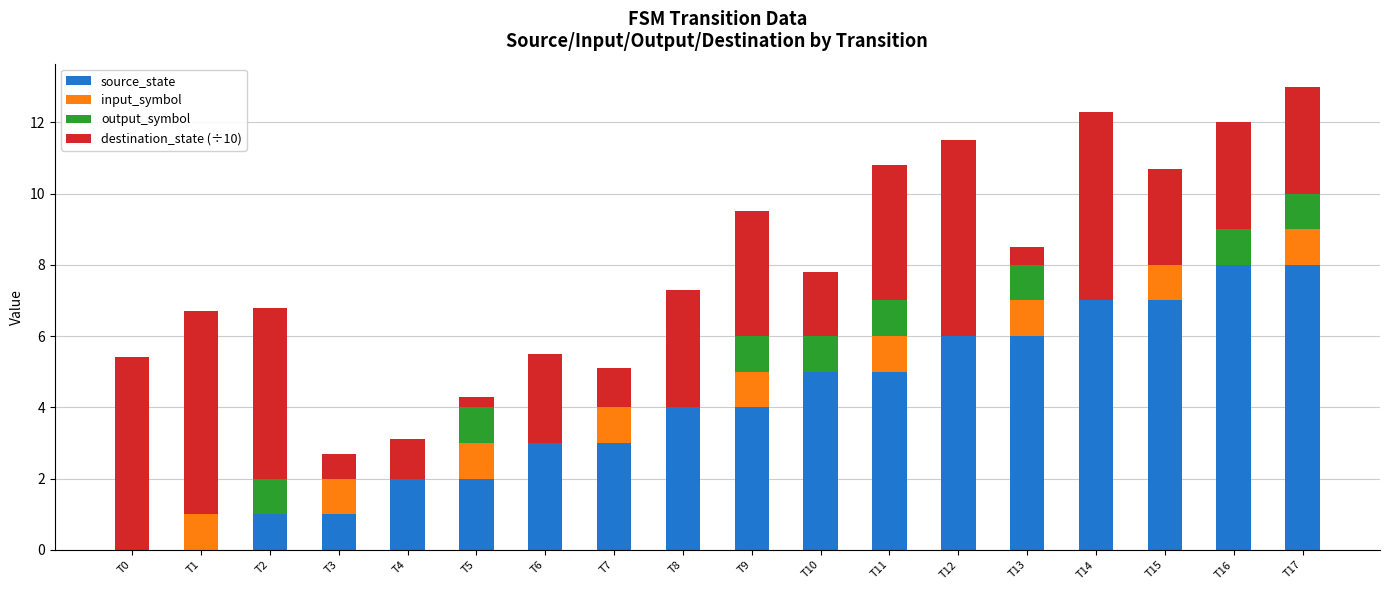

What is the total value across all series at T5?

4.3